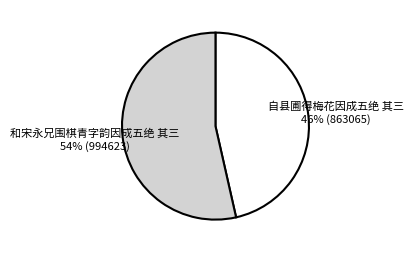

Does any single category account for the majority?

Yes